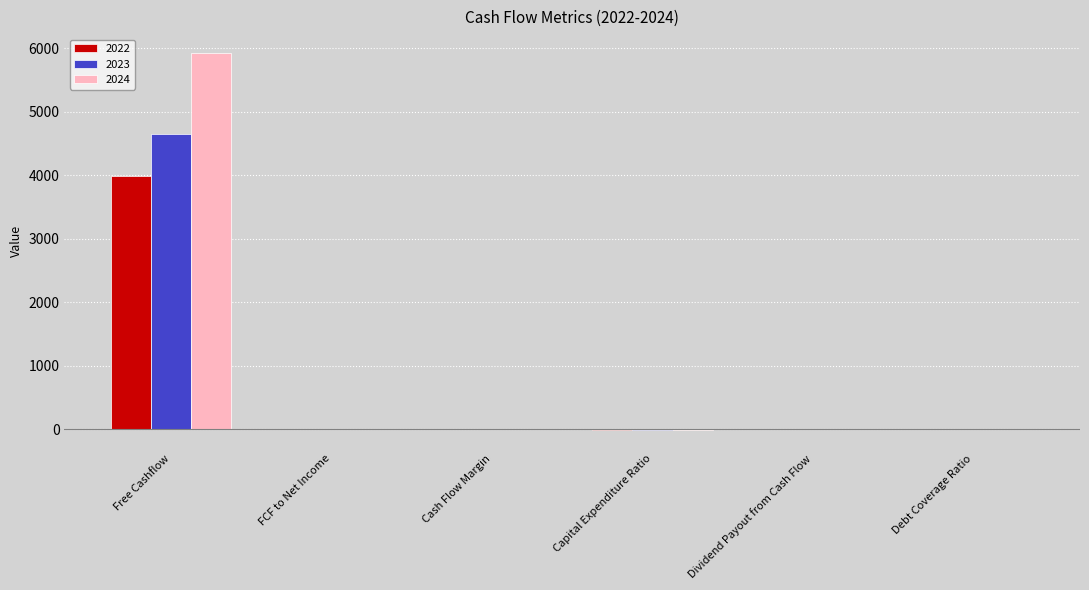

What is the total value across all series at Free Cashflow?

14554.0